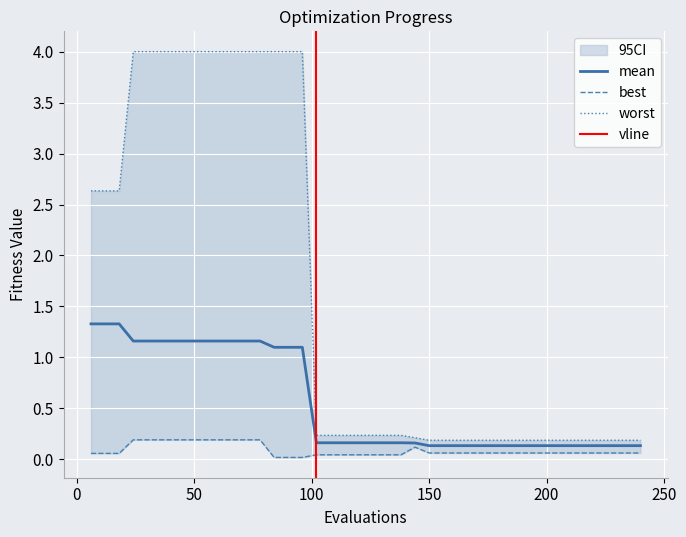

What is the maximum value shown in the chart?

4.0